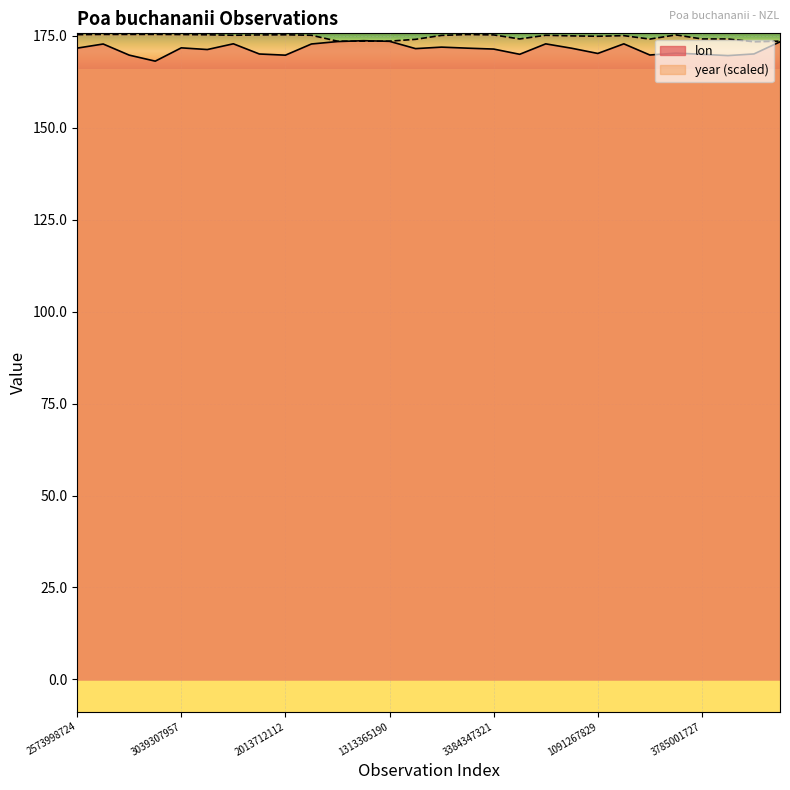

Reading left to right, extract all data points from this chart.

lon: 171.7	172.8	169.8	168.1	171.7	171.3	172.9	170.1	169.8	172.8	173.5	173.7	173.5	171.5	171.9	171.7	171.4	170.0	172.8	171.6	170.2	172.8	169.8	170.3	170.0	169.6	170.1	173.4
year: 175.3	175.4	175.4	175.4	175.4	175.3	175.2	175.3	175.3	175.2	173.6	173.6	173.6	174.1	175.1	175.4	175.3	174.2	175.2	175.0	174.9	175.1	174.1	175.3	174.2	174.2	173.4	173.6